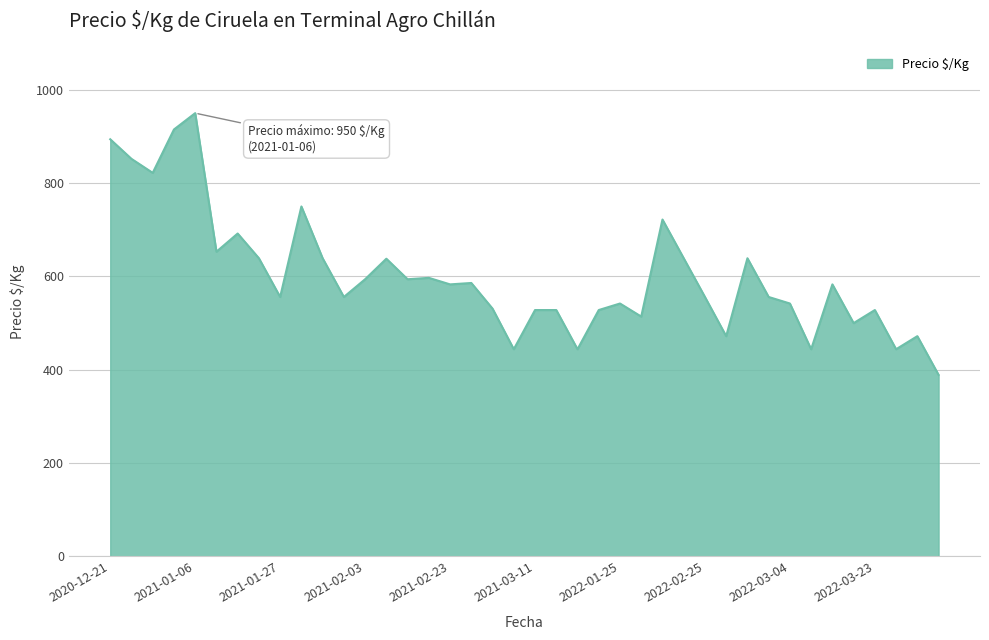

What is the maximum value shown in the chart?

950